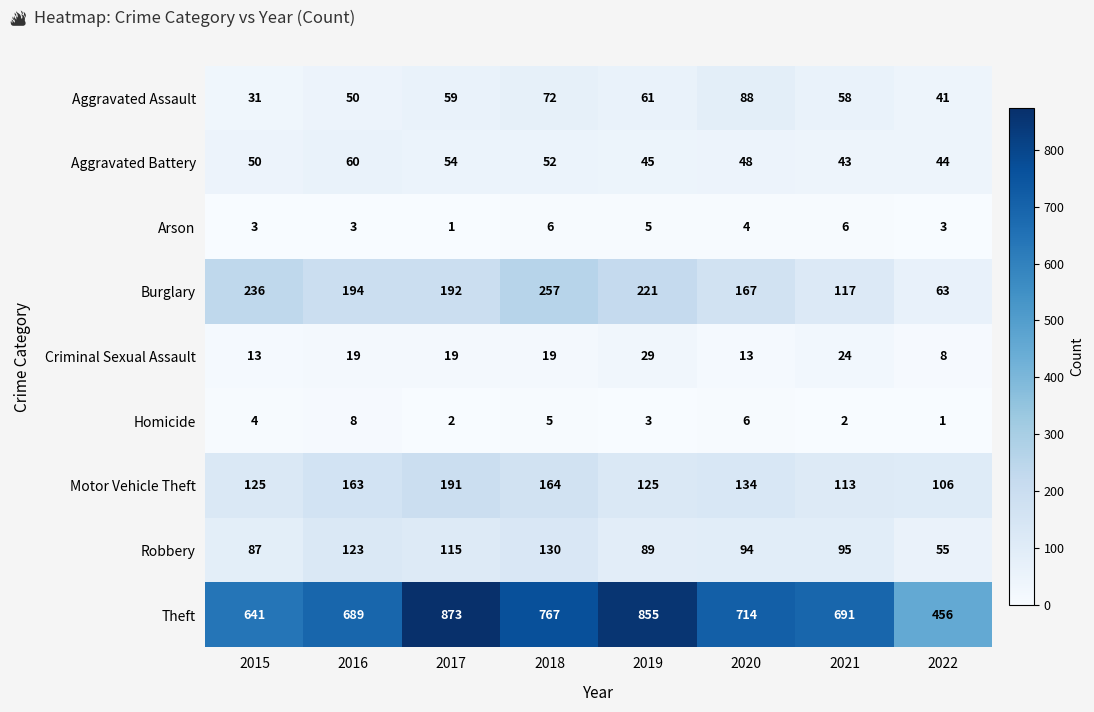

What is the difference between the maximum and second lowest values in the Aggravated Battery series?

16